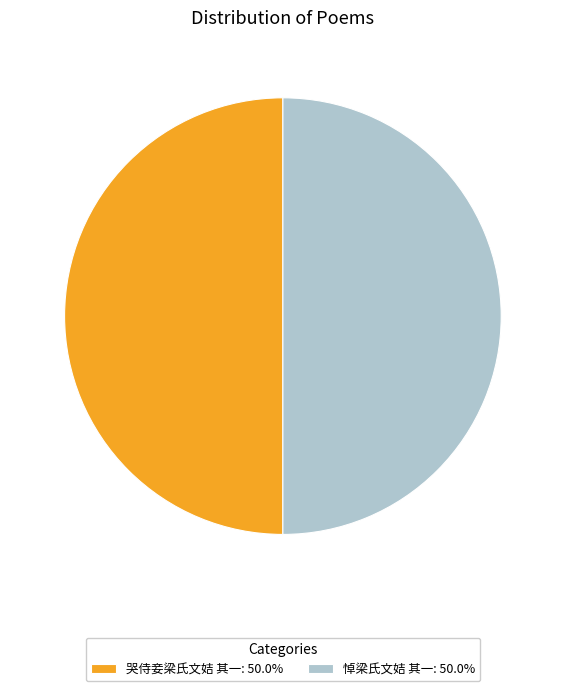

The 哭侍妾梁氏文姞 其一 slice represents 58% of the pie. True or false?

False